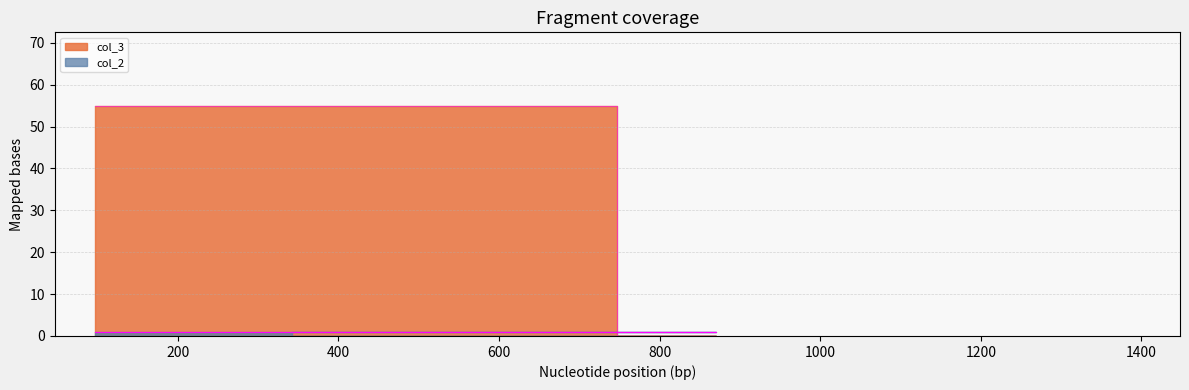

Between 342 and 97, which is larger?

97